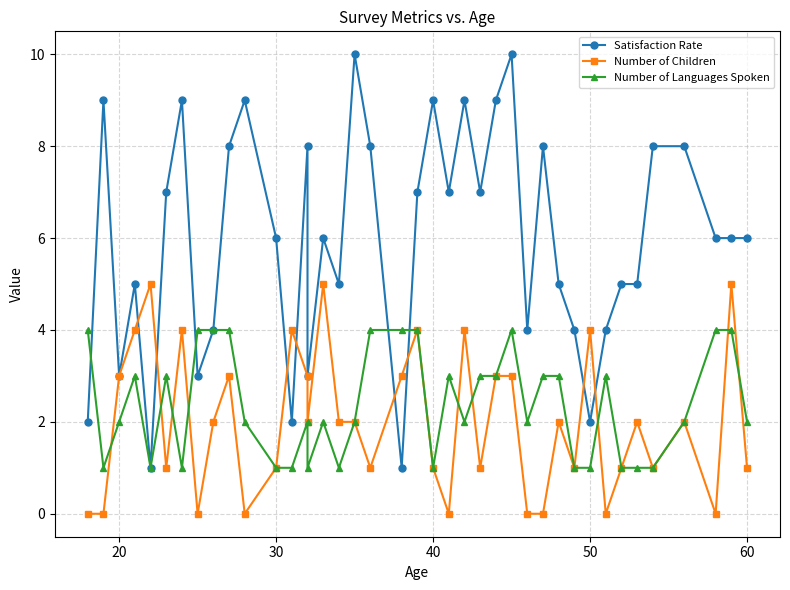

After their last crossing, which series has the higher values: Satisfaction Rate or Number of Children?

Satisfaction Rate